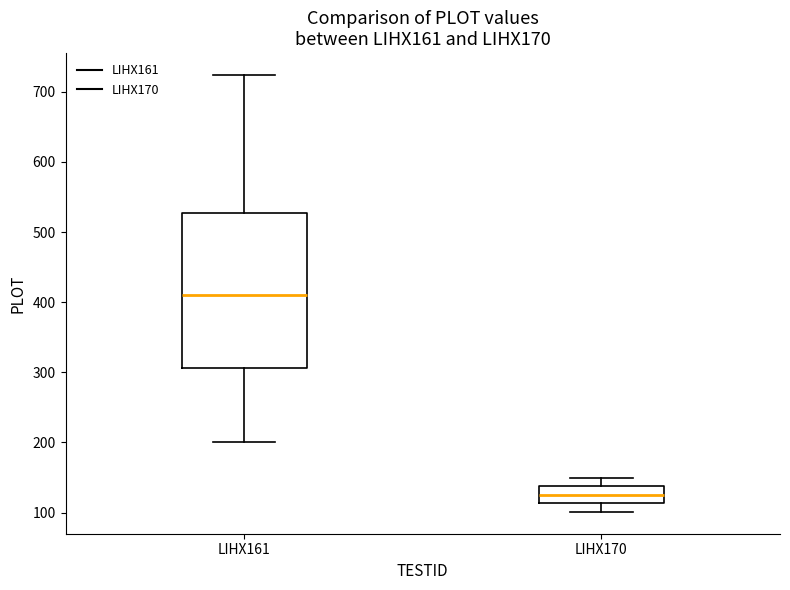

Where does the median line of the box for LIHX161 sit on the y-axis? The values are not printed on the chart, so give them approximately, as read against the axis.

410